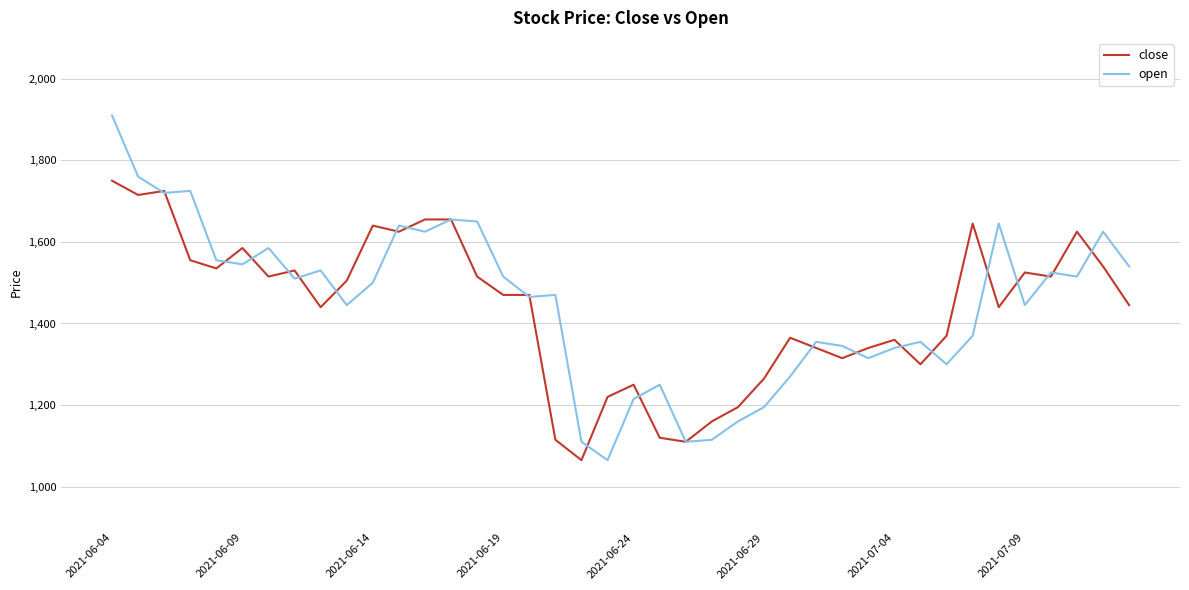

Which series has the largest range (max minus min)?

open